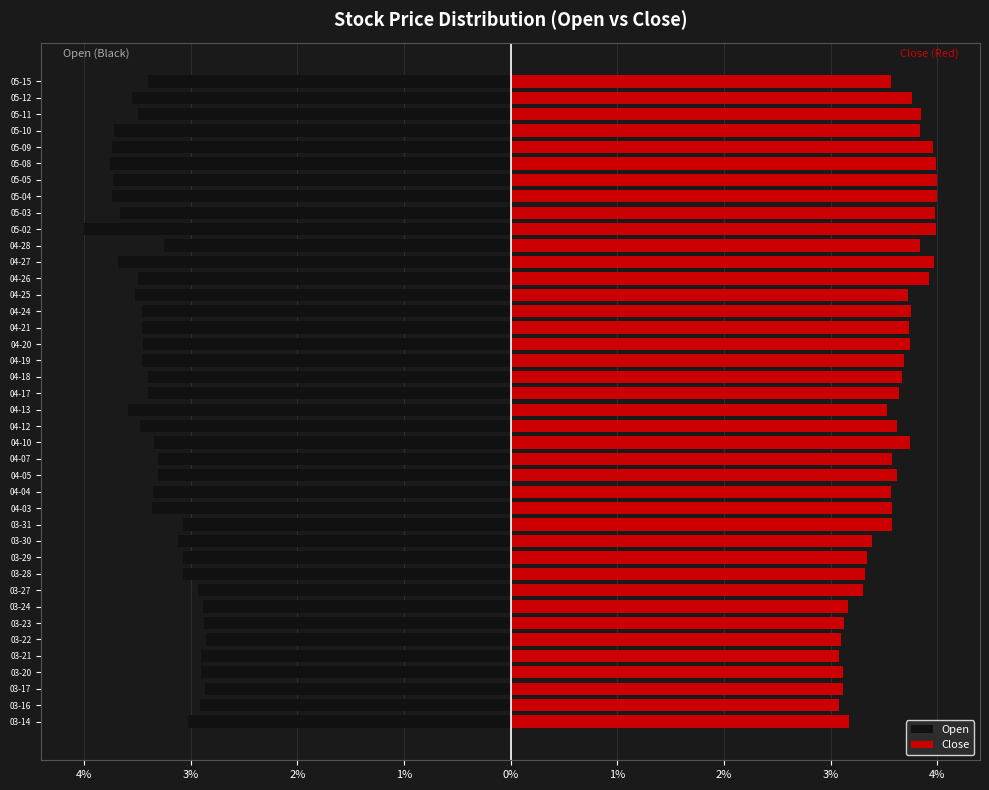

Does the chart contain stacked bars?

No